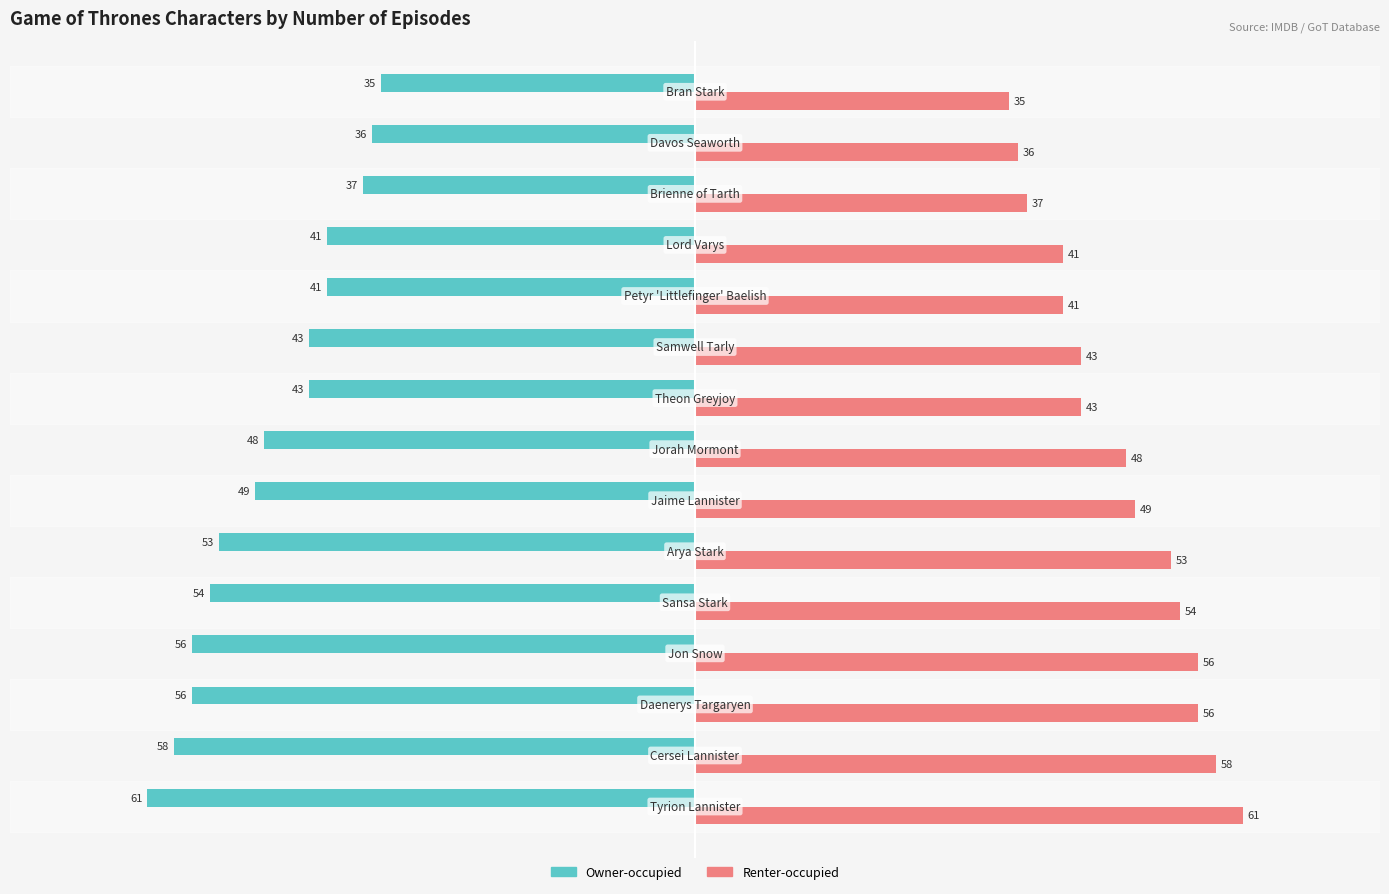

What is the sum of all Renter-occupied values?

711